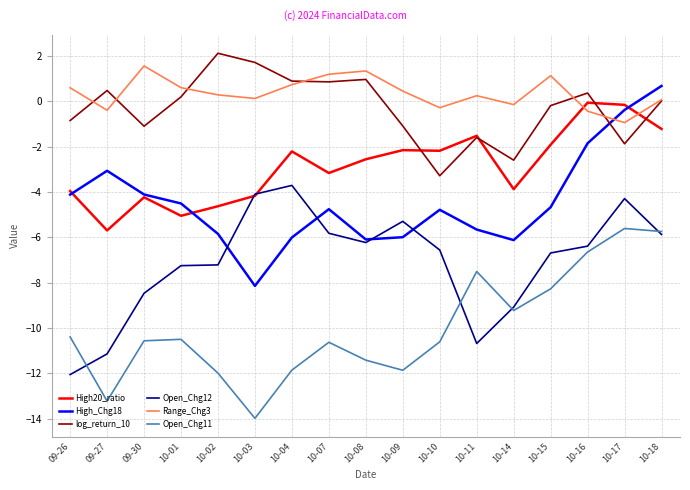

Which series has the largest total across all categories?

Range_Chg3